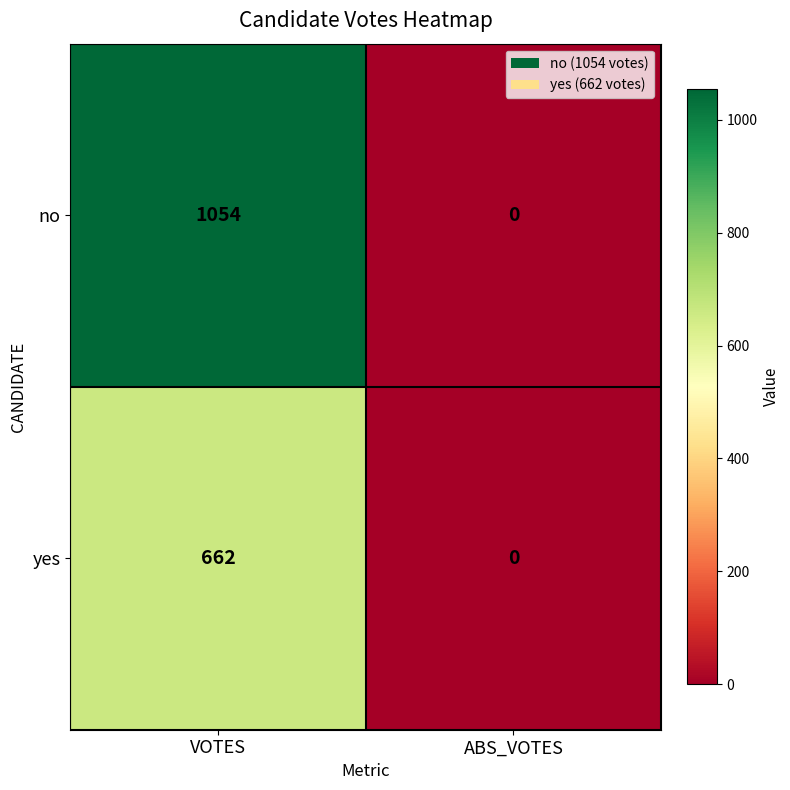

What is the total value across all series at VOTES?

1716